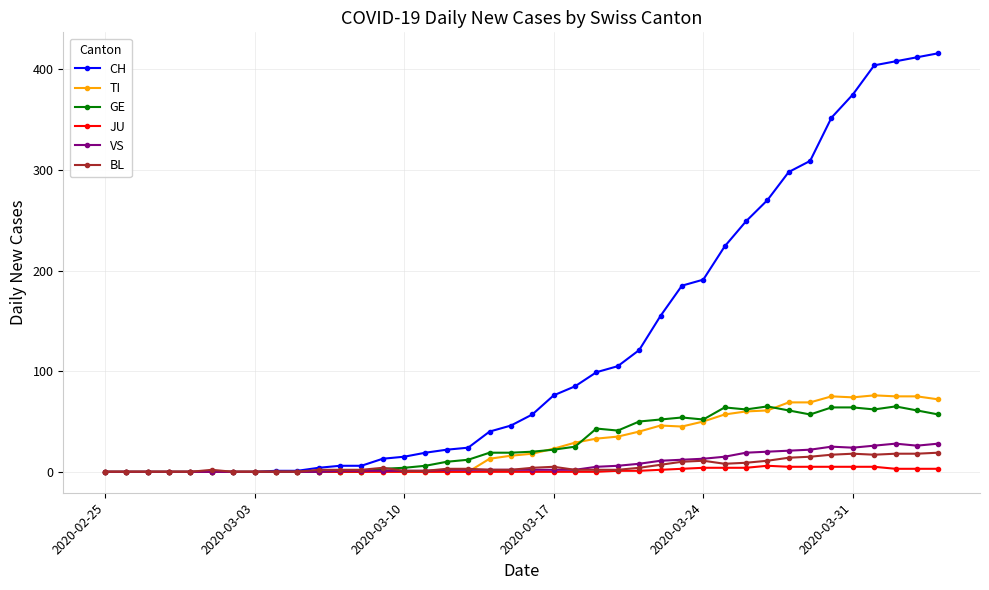

What is the value of the TI point at the 22nd from the left?

23